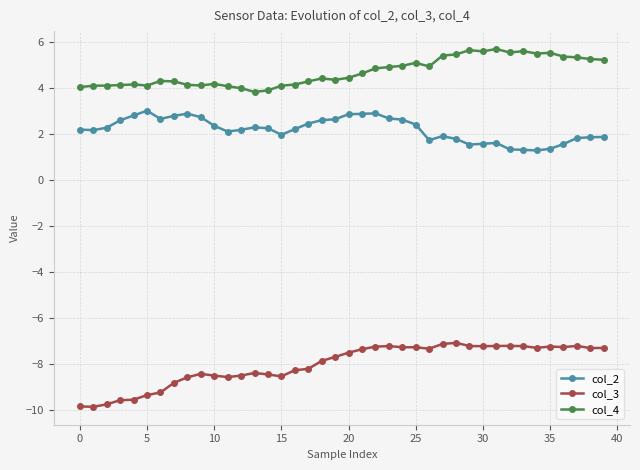

True or false: col_2 has more than 0 interior local peaks.

True